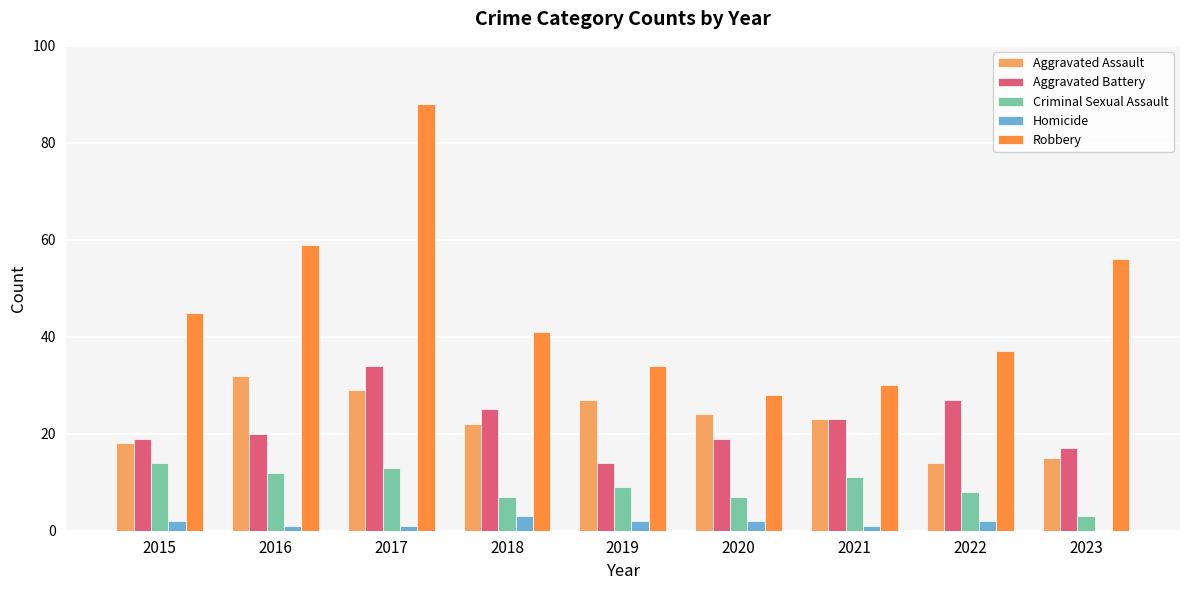

How many positive values does the Homicide series have?

8